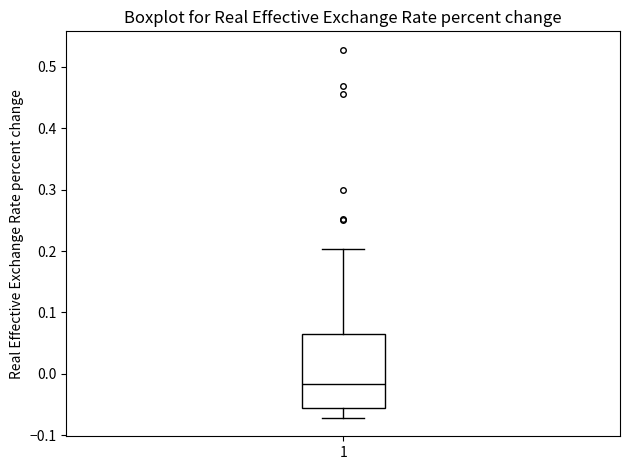

Transcribe this box plot: give where the median line is, the range the box spans, and where the two whiskers end, as read against the y-axis. The values are not printed on the chart, so give them approximately, as read against the axis.

median -0.02, box -0.06 to 0.06, whiskers -0.07 to 0.20